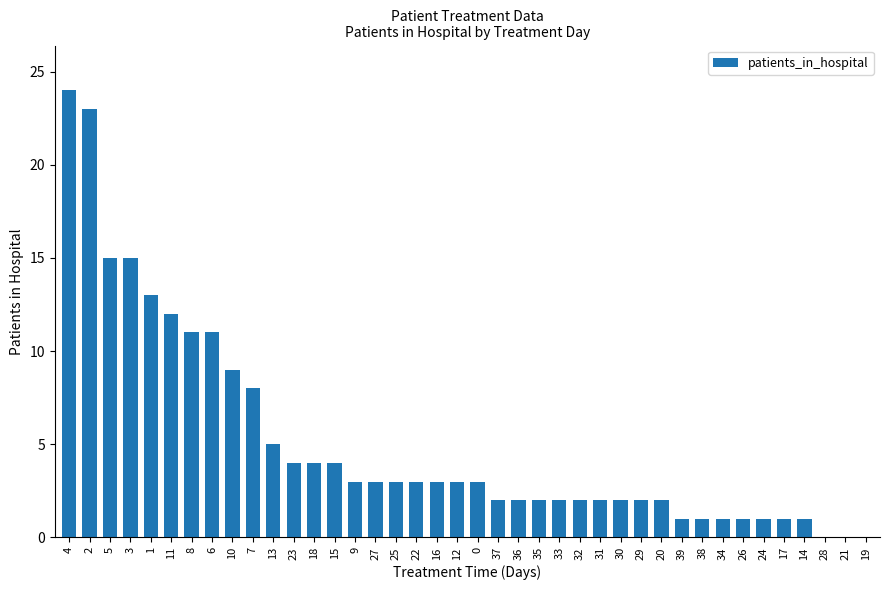

The value at 18 is 4. True or false?

True